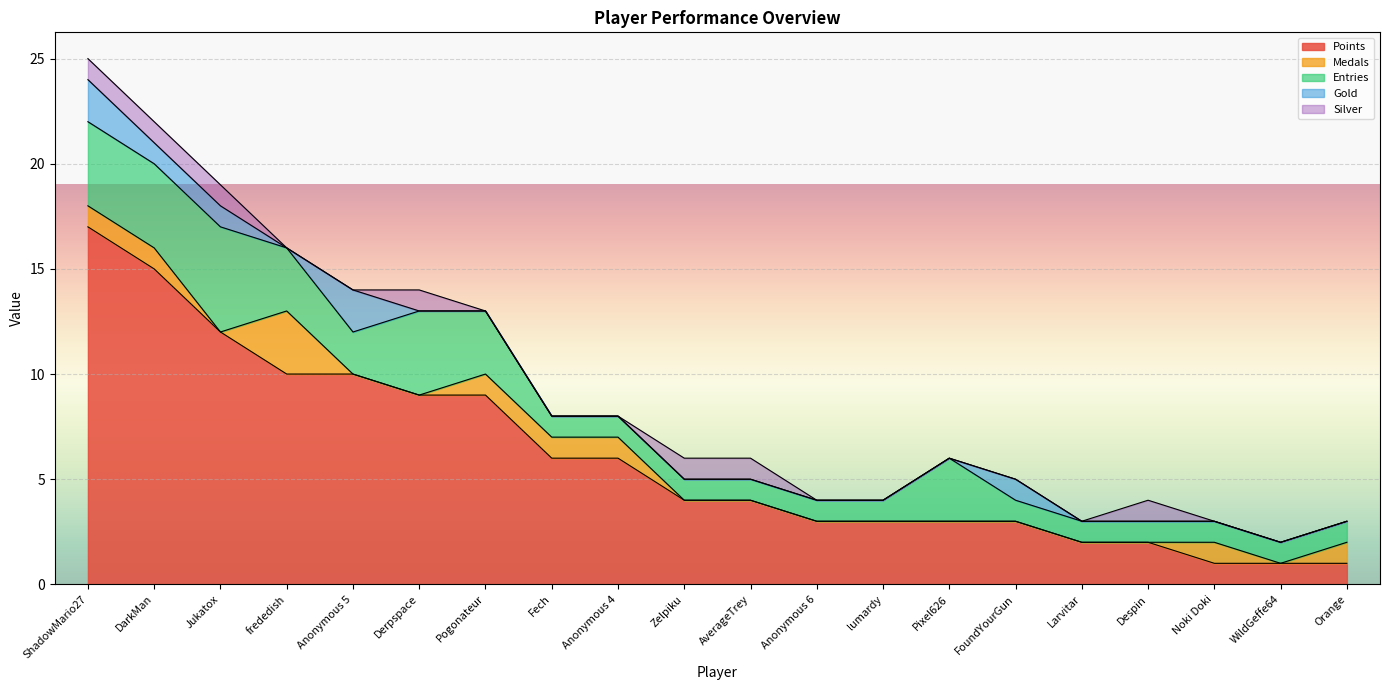

True or false: Silver and Medals intersect in this chart.

True